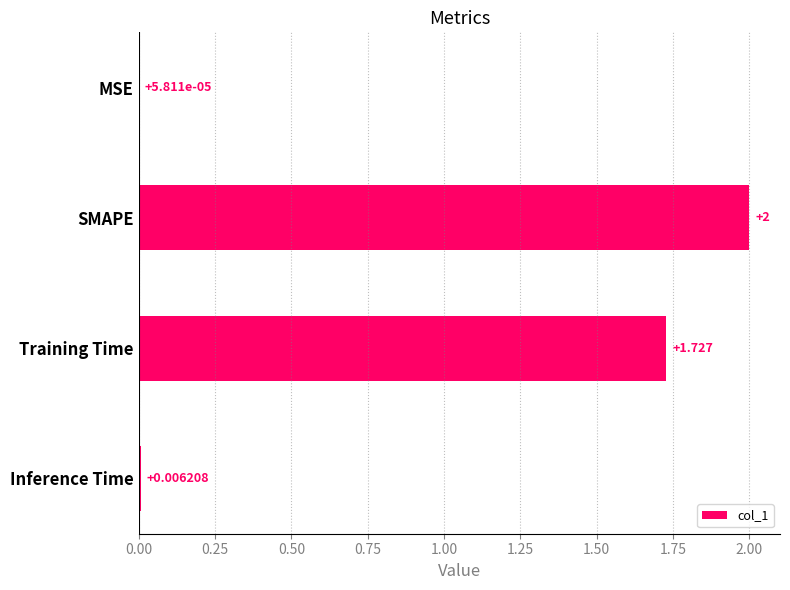

Which category has the highest value across all series?

SMAPE